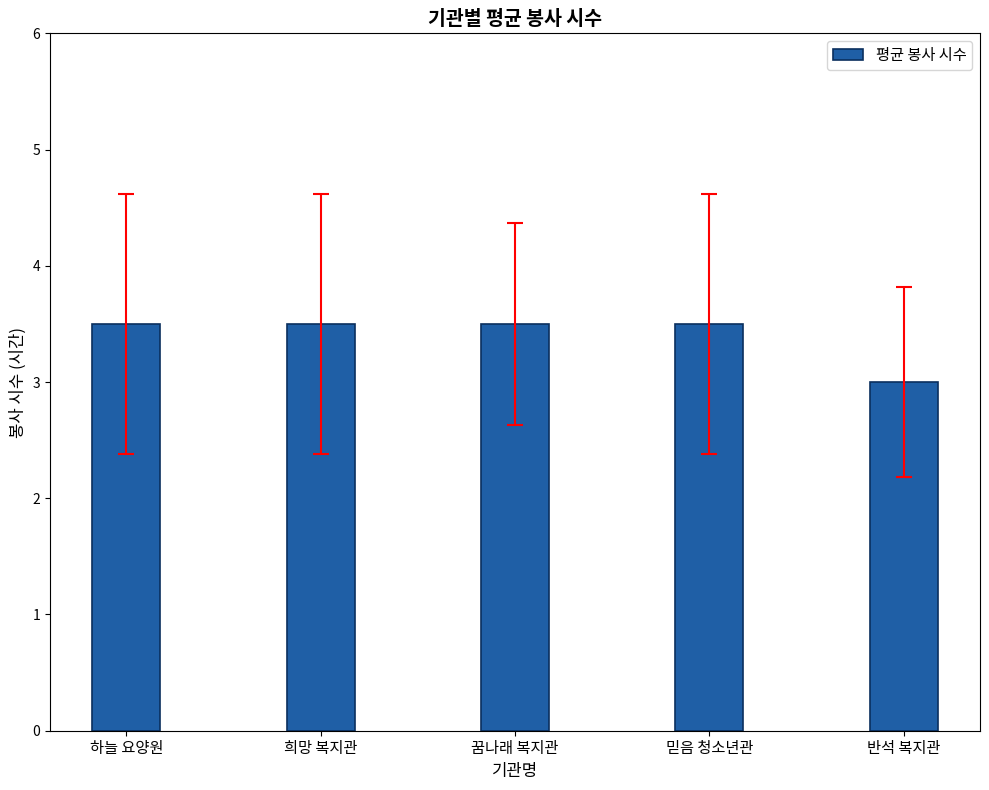

Between 반석 복지관 and 희망 복지관, which is larger?

희망 복지관